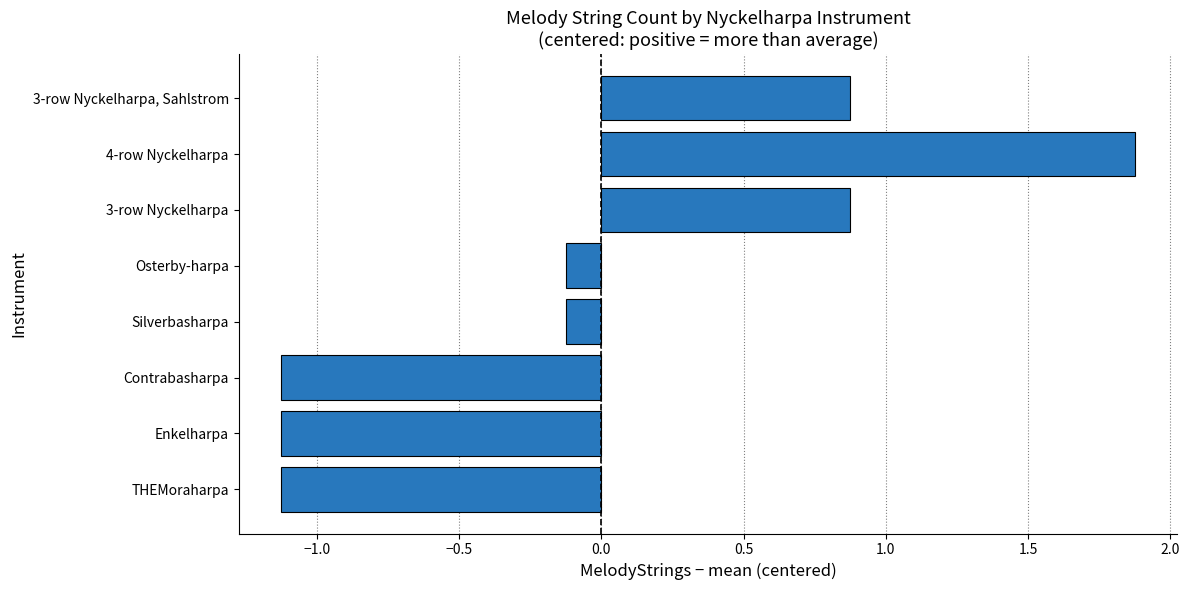

Reading bottom to top, what are all the values shown in this chart?

THEMoraharpa=-1.1	Enkelharpa=-1.1	Contrabasharpa=-1.1	Silverbasharpa=-0.1	Osterby-harpa=-0.1	3-row Nyckelharpa=0.9	4-row Nyckelharpa=1.9	3-row Nyckelharpa, Sahlstrom=0.9